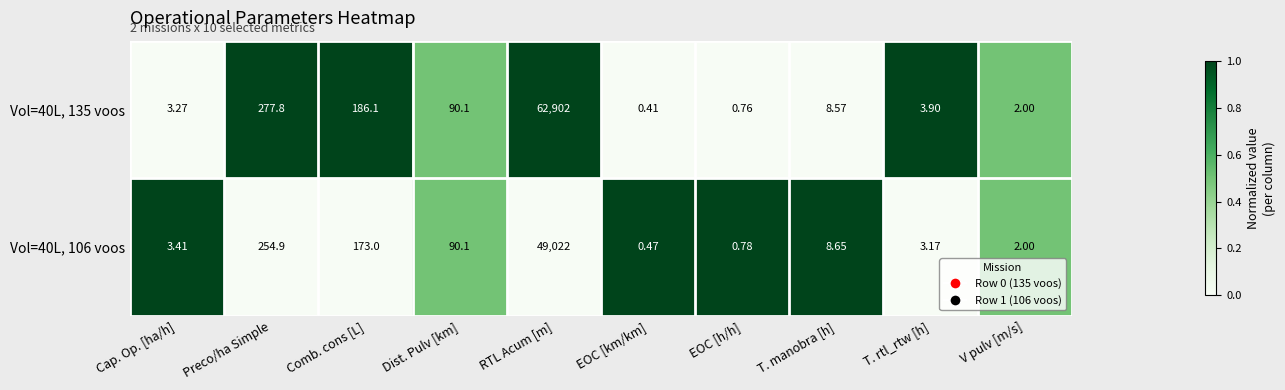

Where does the Vol=40L, 135 voos series first go above 8?

Preco/ha Simple